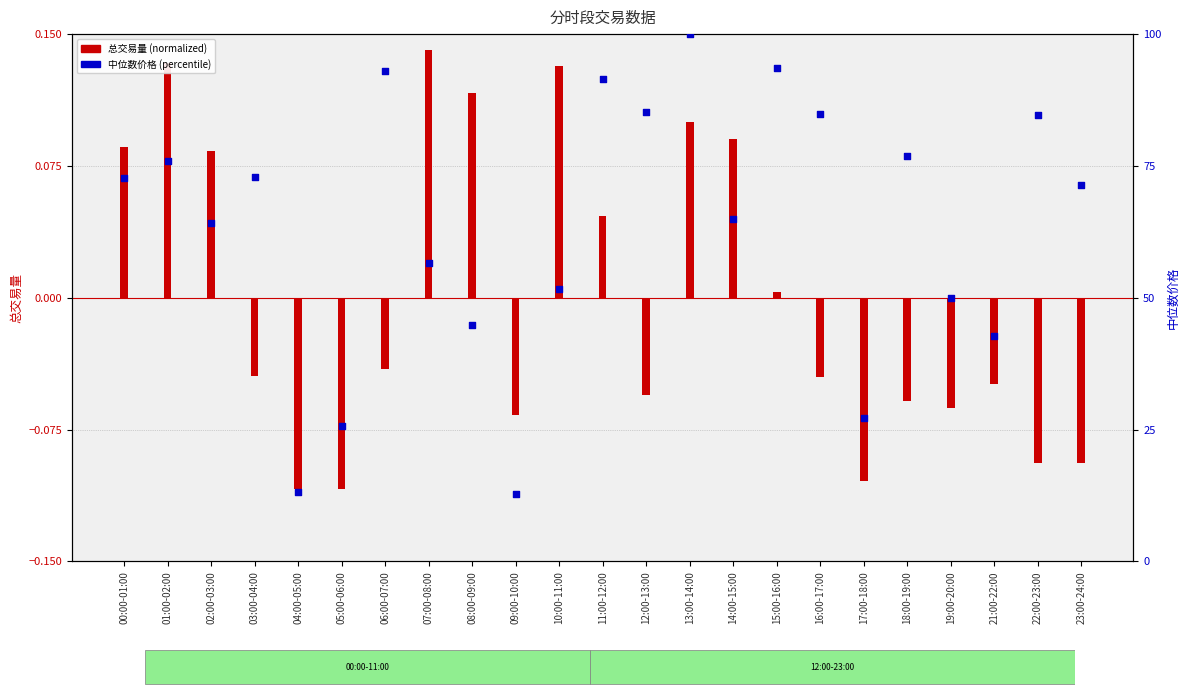

Which series has the widest spread of Y values?

中位数价格